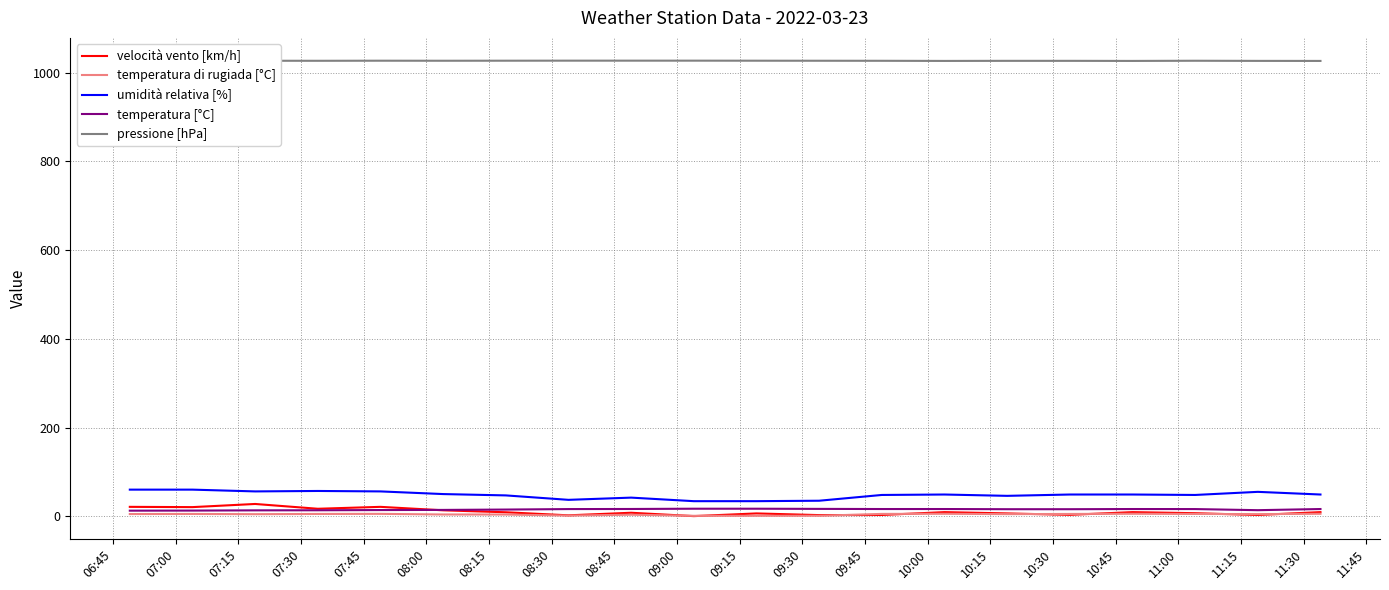

What is the greatest value displayed?

1026.7